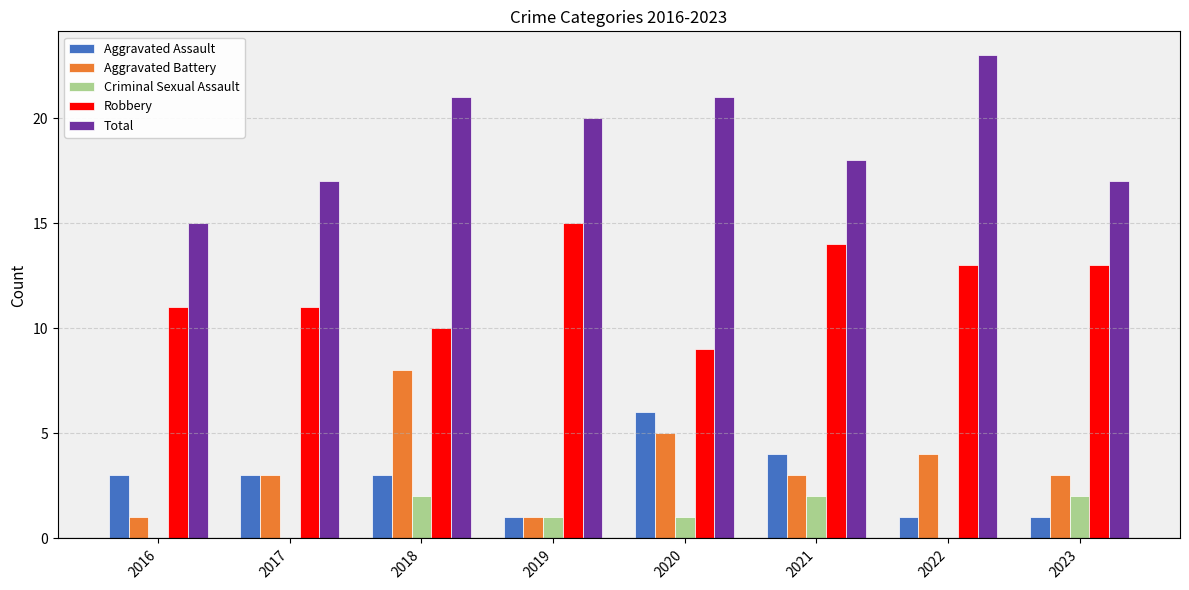

Does the chart contain stacked bars?

No